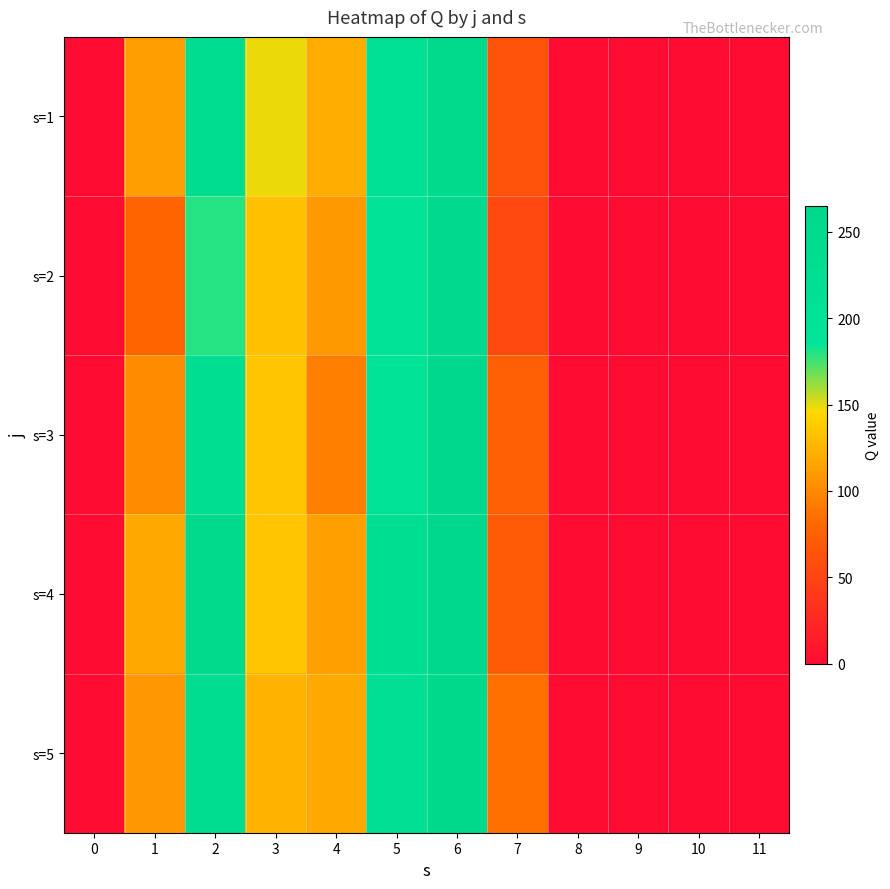

Reading left to right, what are all the values shown in this chart?

s=1: 0=0	1=112	2=235	3=149	4=122	5=208	6=255	7=63	8=0	9=0	10=0	11=0
s=2: 0=0	1=78	2=180	3=132	4=109	5=201	6=253	7=54	8=0	9=0	10=0	11=0
s=3: 0=0	1=102	2=227	3=135	4=94	5=195	6=257	7=75	8=0	9=0	10=0	11=0
s=4: 0=0	1=119	2=255	3=135	4=113	5=226	6=259	7=70	8=0	9=0	10=0	11=0
s=5: 0=0	1=108	2=239	3=124	4=119	5=222	6=265	7=85	8=0	9=0	10=0	11=0